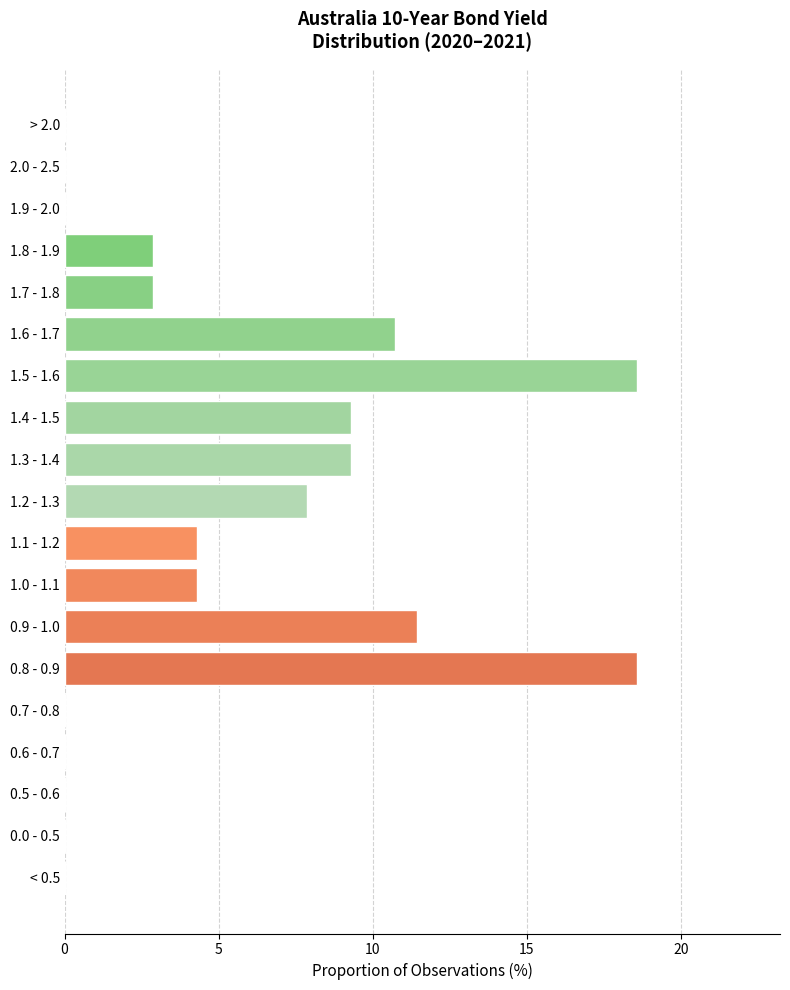

Reading top to bottom, extract all data points from this chart.

> 2.0=0.0	2.0 - 2.5=0.0	1.9 - 2.0=0.0	1.8 - 1.9=2.9	1.7 - 1.8=2.9	1.6 - 1.7=10.7	1.5 - 1.6=18.6	1.4 - 1.5=9.3	1.3 - 1.4=9.3	1.2 - 1.3=7.9	1.1 - 1.2=4.3	1.0 - 1.1=4.3	0.9 - 1.0=11.4	0.8 - 0.9=18.6	0.7 - 0.8=0.0	0.6 - 0.7=0.0	0.5 - 0.6=0.0	0.0 - 0.5=0.0	< 0.5=0.0